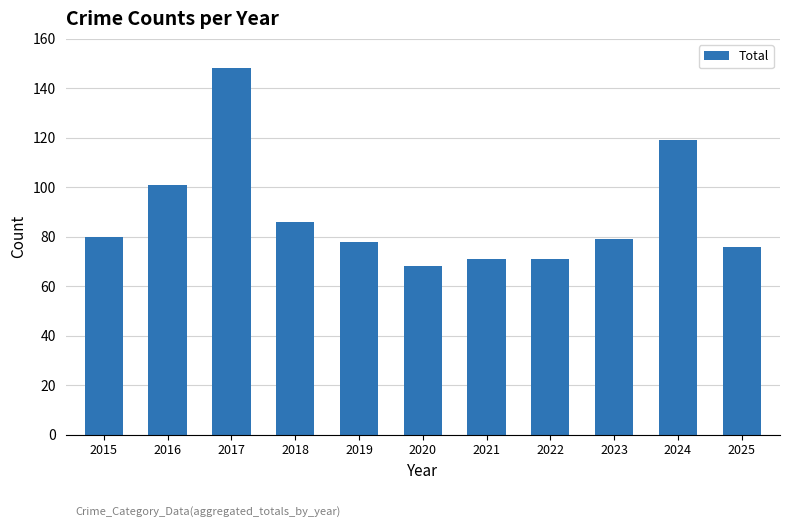

At which label is the value closest to 108?

2016